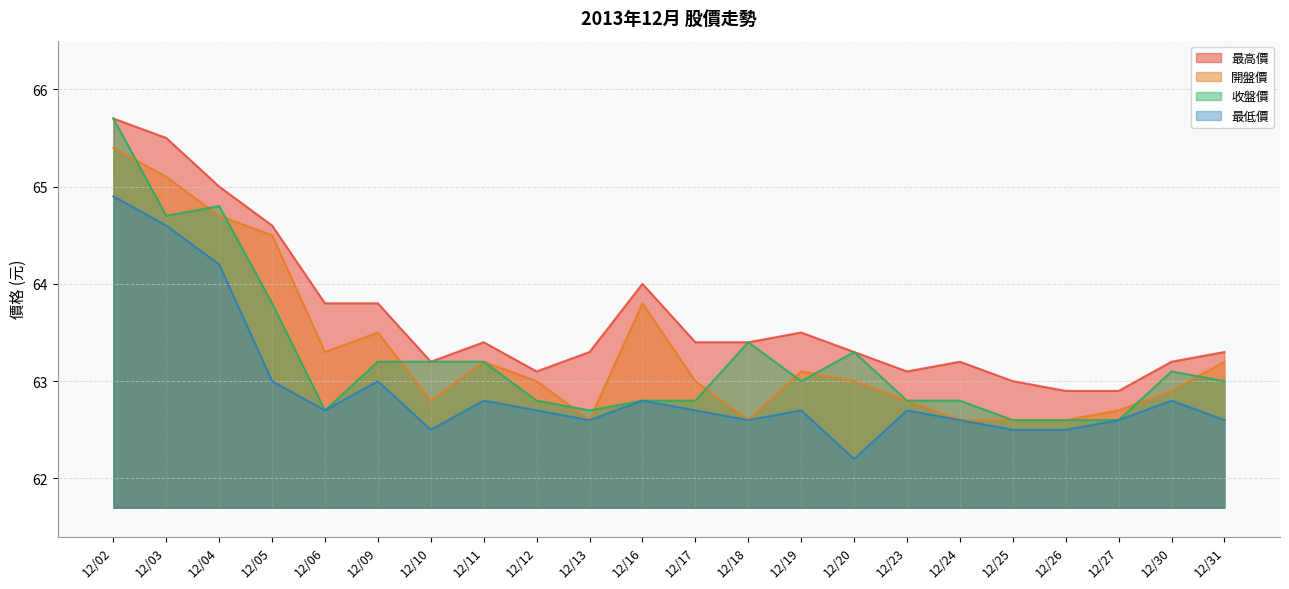

The value of 最低價 at 12/23 is 86.4. True or false?

False